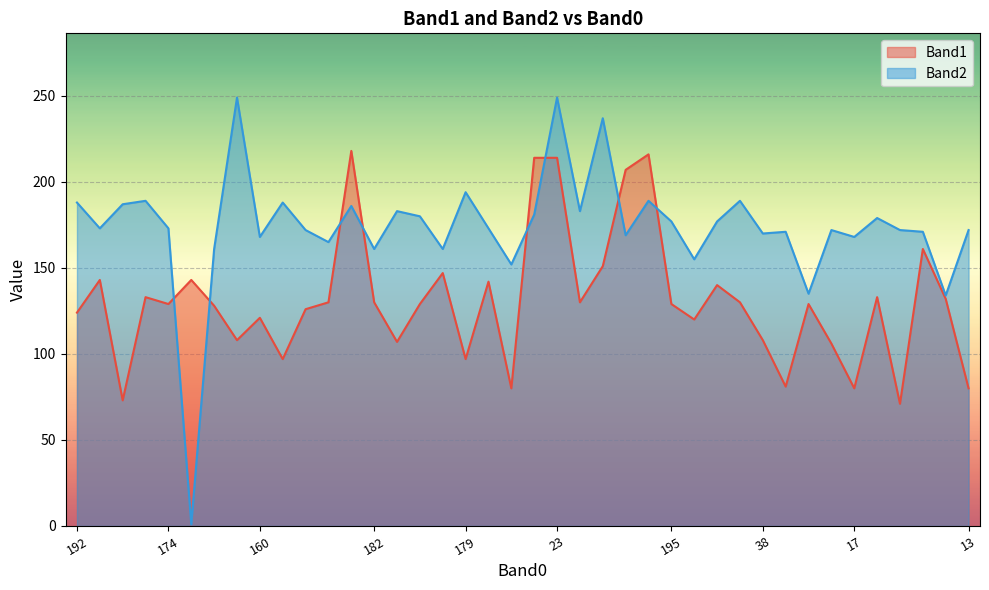

Reading left to right, what are all the values shown in this chart?

Band1: 124	143	73	133	129	143	128	108	121	97	126	130	218	130	107	129	147	97	142	80	214	214	130	151	207	216	129	120	140	130	108	81	129	106	80	133	71	161	132	80
Band2: 188	173	187	189	173	1	161	249	168	188	172	165	186	161	183	180	161	194	173	152	181	249	183	237	169	189	177	155	177	189	170	171	135	172	168	179	172	171	134	172